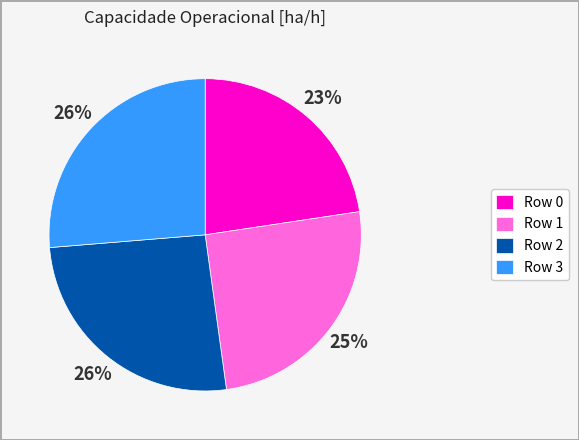

Is there a majority slice in this chart?

No